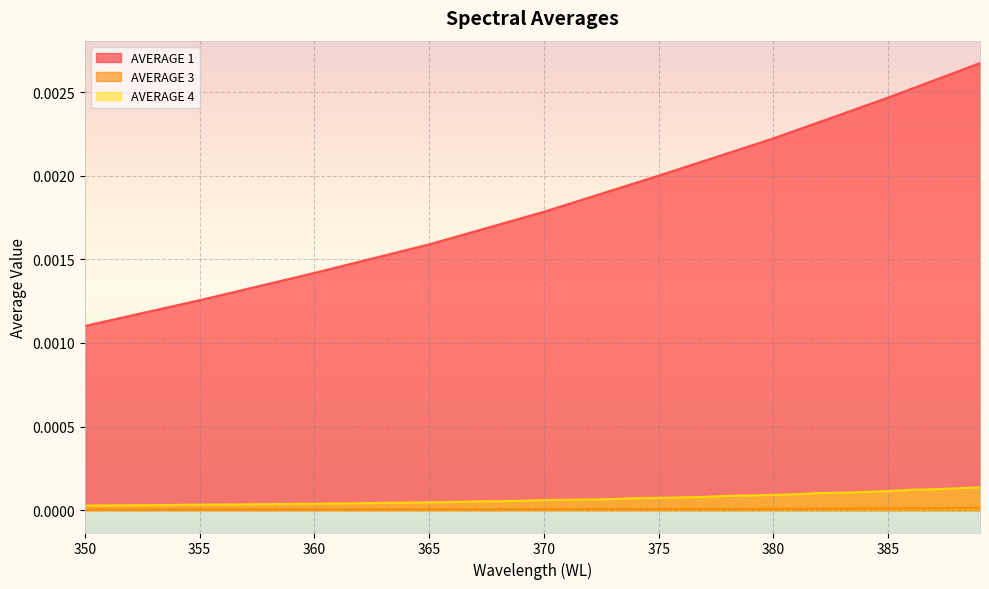

Rank the series by their maximum value, from lowest to highest.

AVERAGE 3, AVERAGE 4, AVERAGE 1